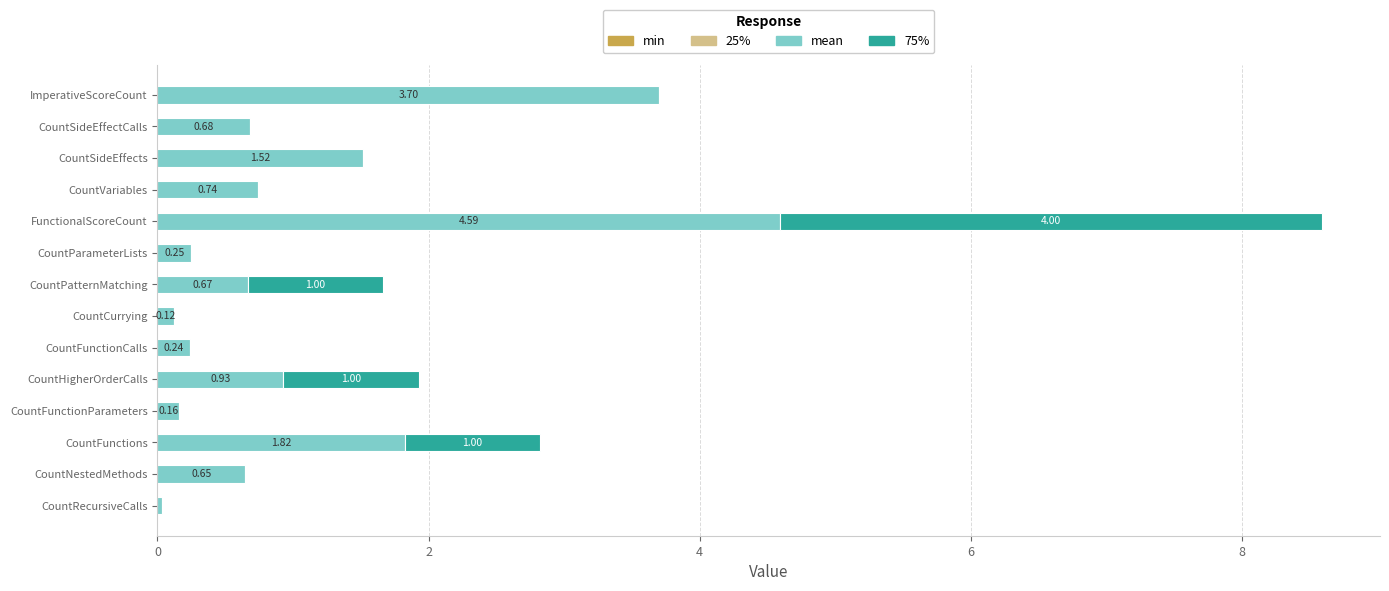

At which category is the sum across all series the highest?

FunctionalScoreCount